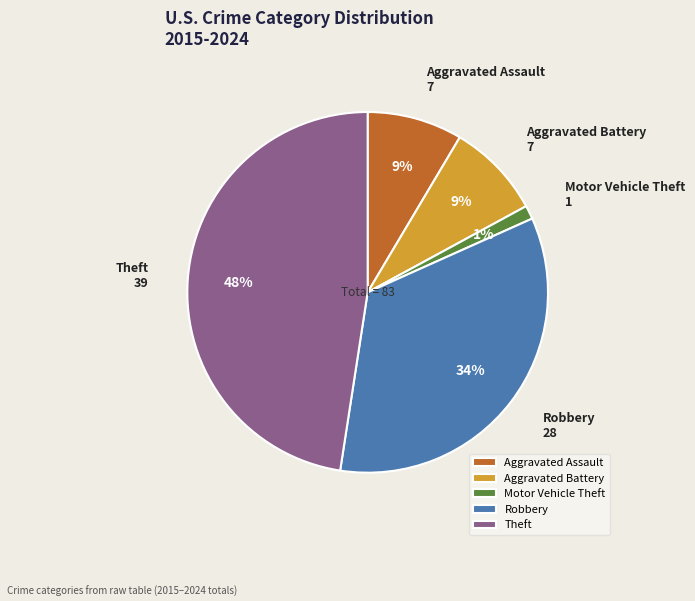

Which has a higher value, Robbery or Aggravated Assault?

Robbery